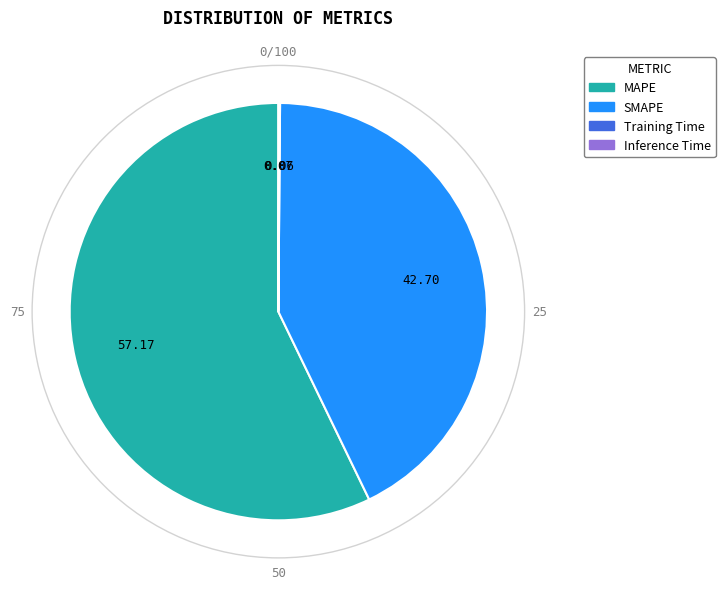

What is the largest slice in the pie chart?

MAPE